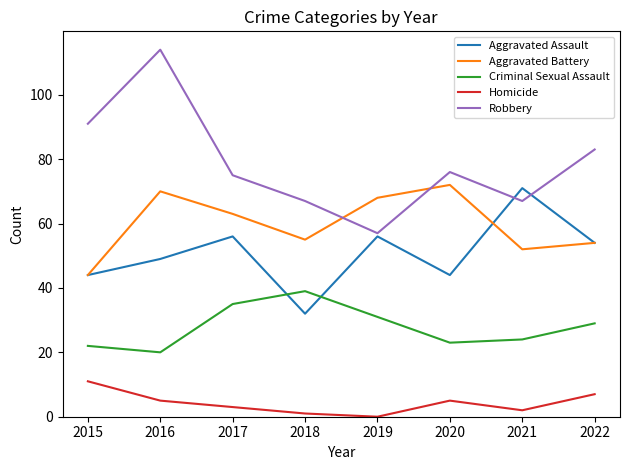

True or false: Homicide and Aggravated Battery cross at least once.

False